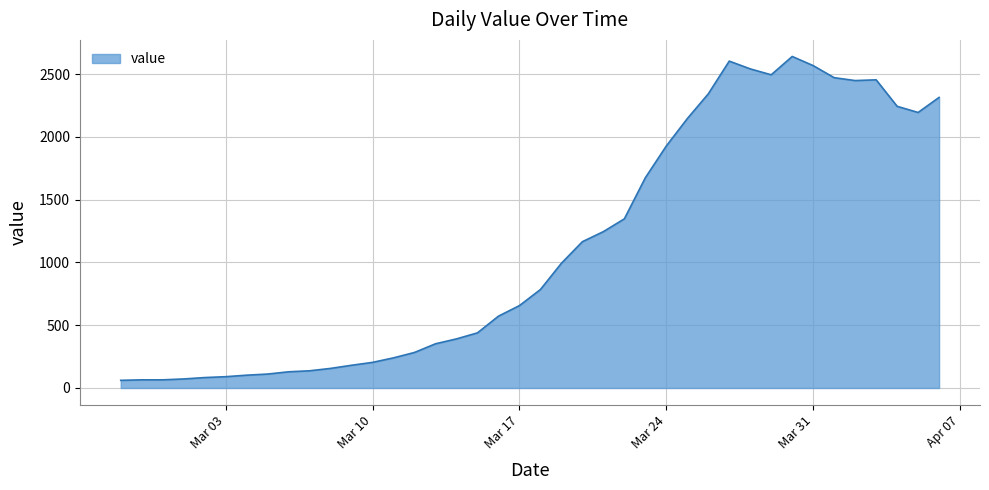

What is the difference between the maximum and minimum values?

2579